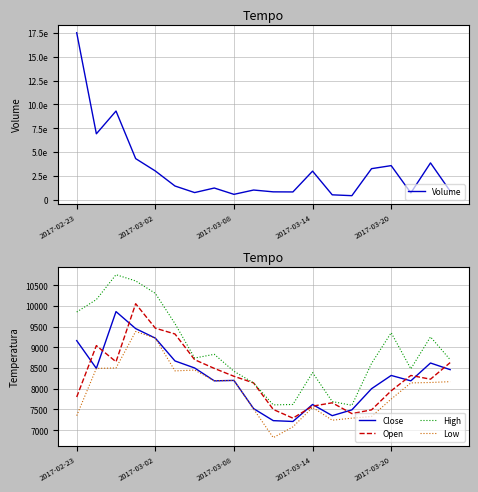

What is the minimum value shown in the chart?

6820